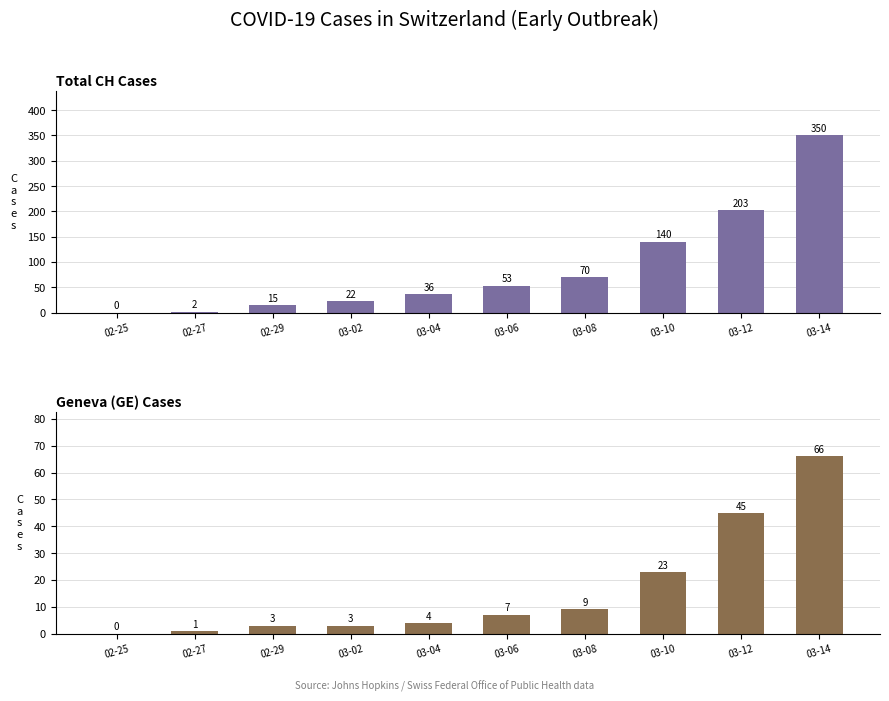

Reading left to right, what are all the values shown in this chart?

Total CH Cases: 02-25=0	02-27=2	02-29=15	03-02=22	03-04=36	03-06=53	03-08=70	03-10=140	03-12=203	03-14=350
Geneva (GE) Cases: 02-25=0	02-27=1	02-29=3	03-02=3	03-04=4	03-06=7	03-08=9	03-10=23	03-12=45	03-14=66